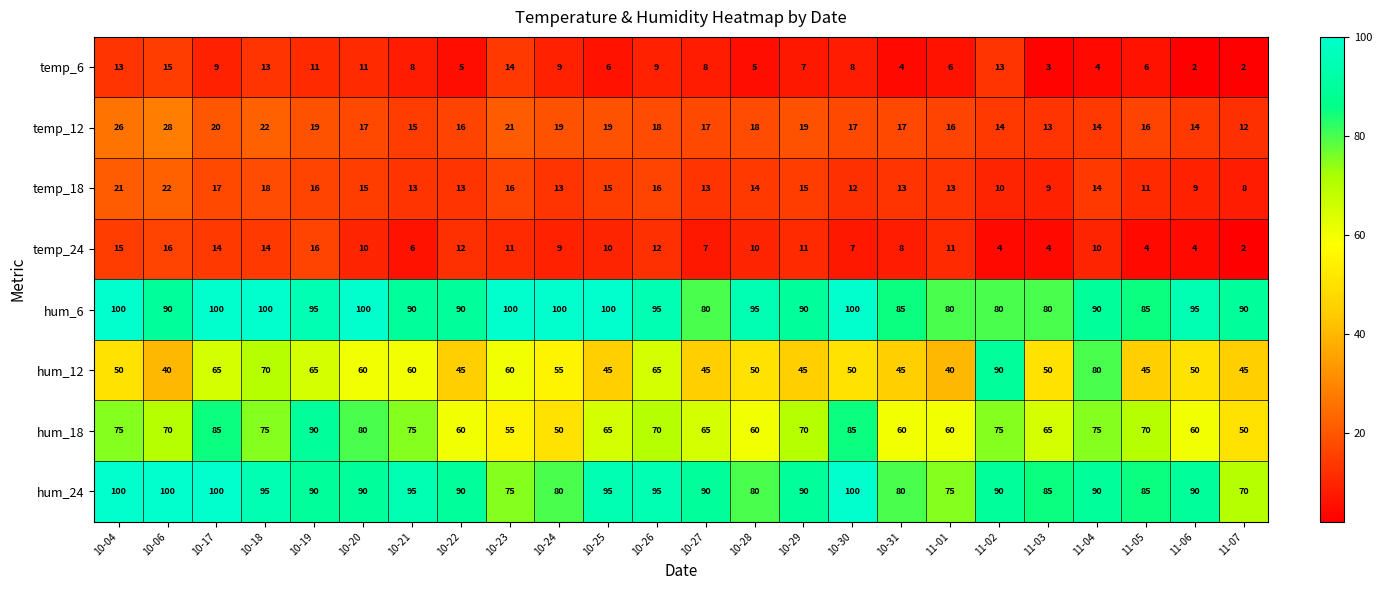

At which label does temp_6 first exceed 8?

10-04